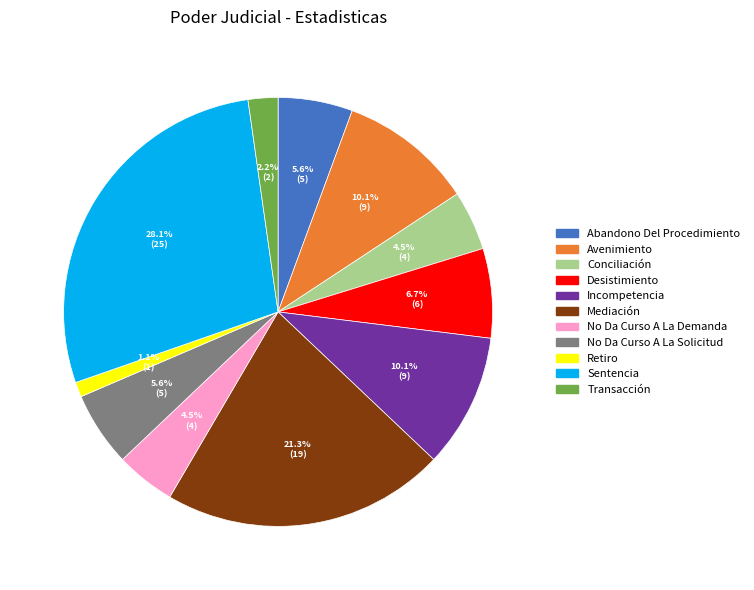

How many segments does this pie chart have?

11